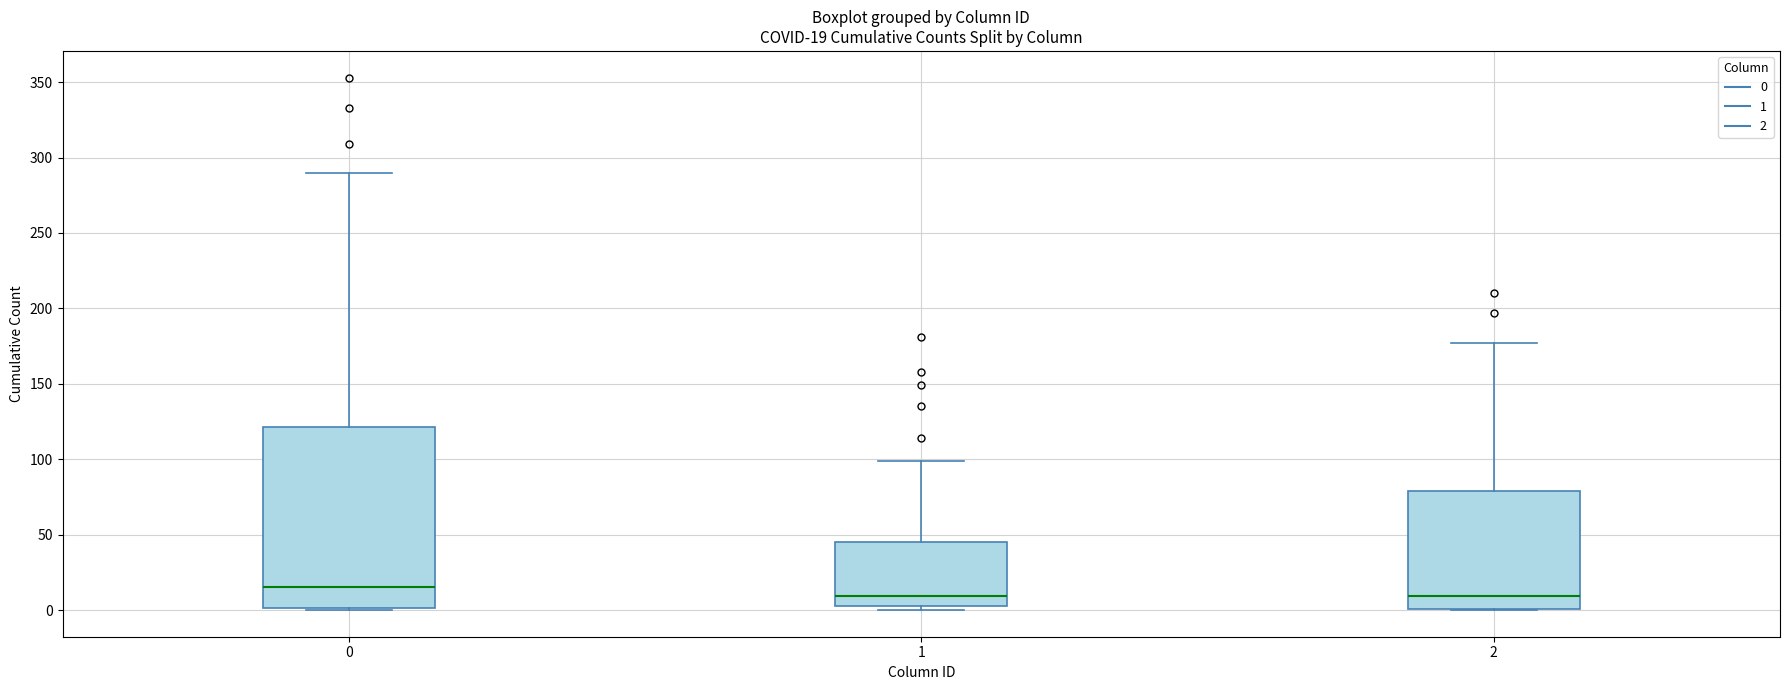

Comparing the boxes themselves (not the whiskers), which one is the tallest?

0